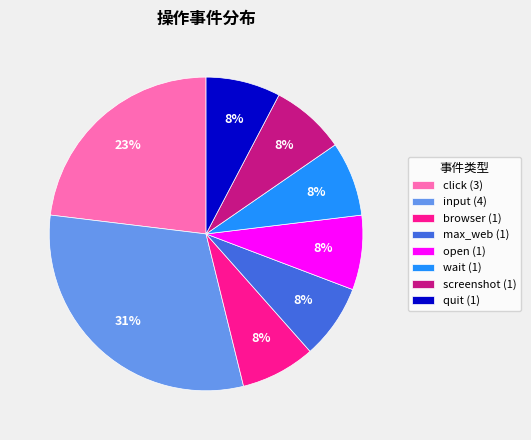

Is there any slice that represents more than half of the pie?

No